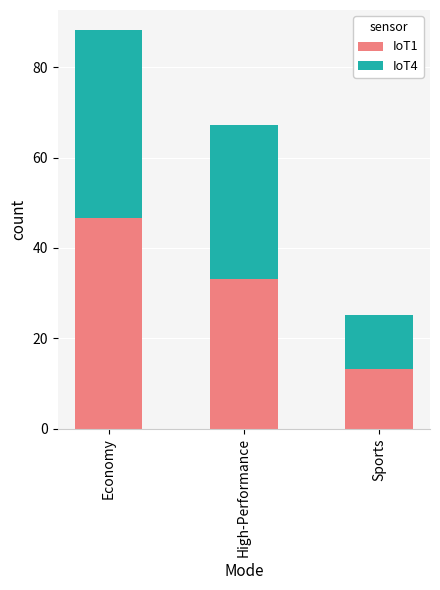

How many data points in IoT1 are above 33?

2